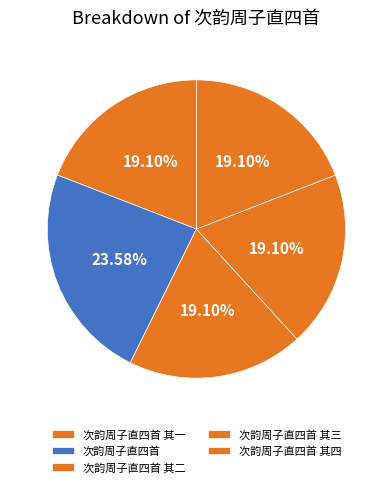

What portion of the pie excludes 次韵周子直四首 其三?

80.9%